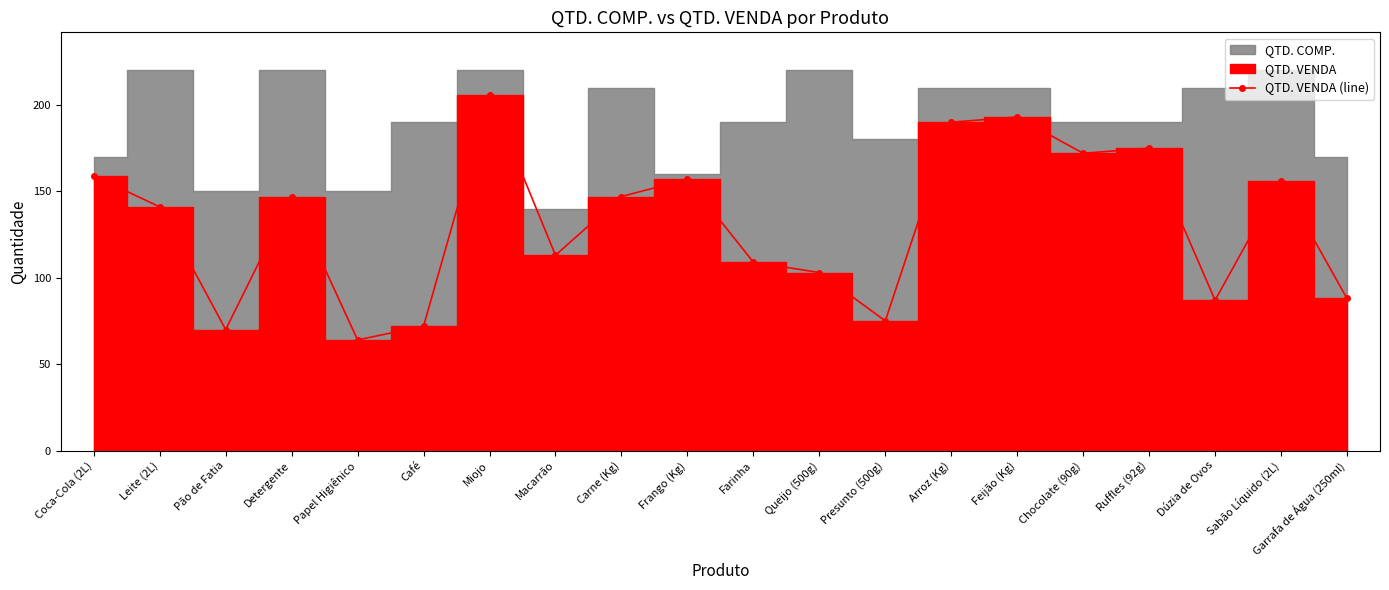

Approximately how many times larger is the value at Café compared to Carne (Kg)?

0.5